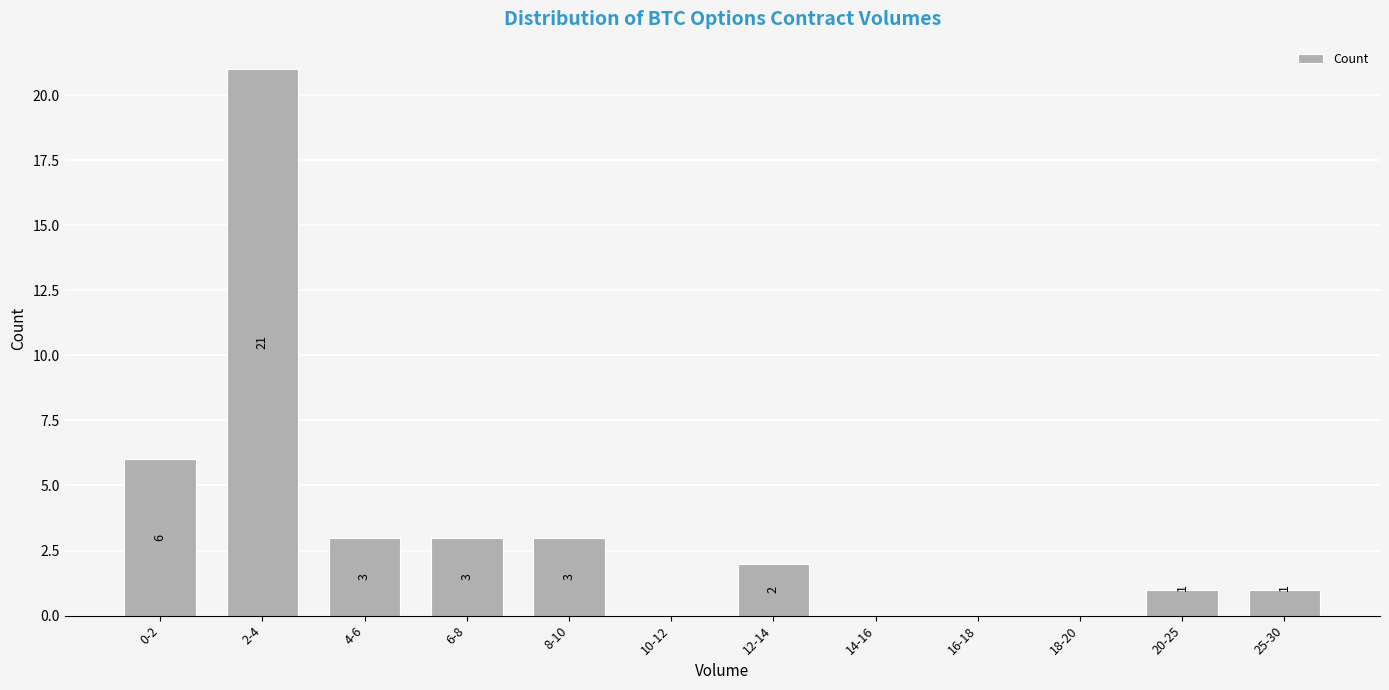

Reading left to right, what are all the values shown in this chart?

0-2=6	2-4=21	4-6=3	6-8=3	8-10=3	10-12=0	12-14=2	14-16=0	16-18=0	18-20=0	20-25=1	25-30=1